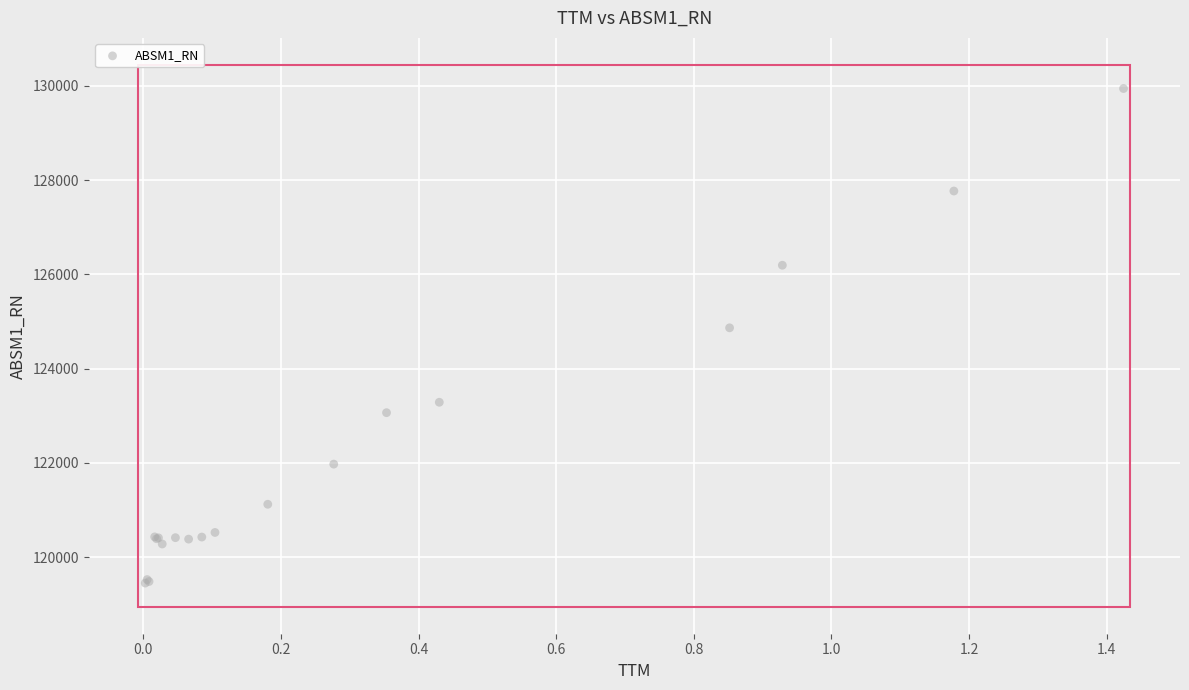

What Y value in the scatter plot is closest to 124695?

124864.7